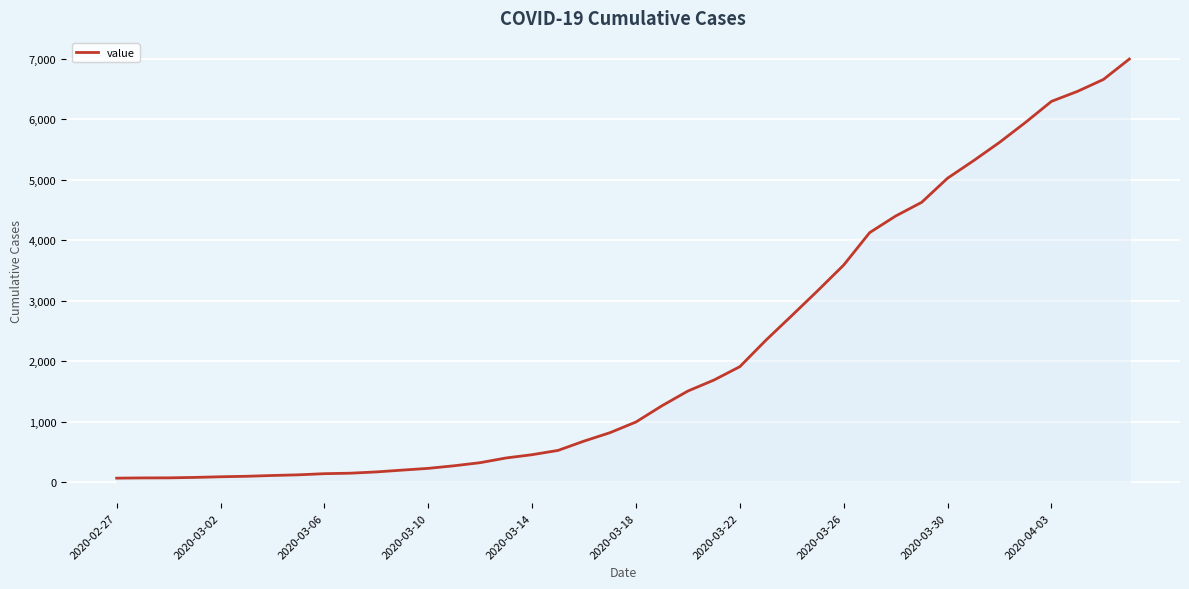

What is the greatest value displayed?

6995